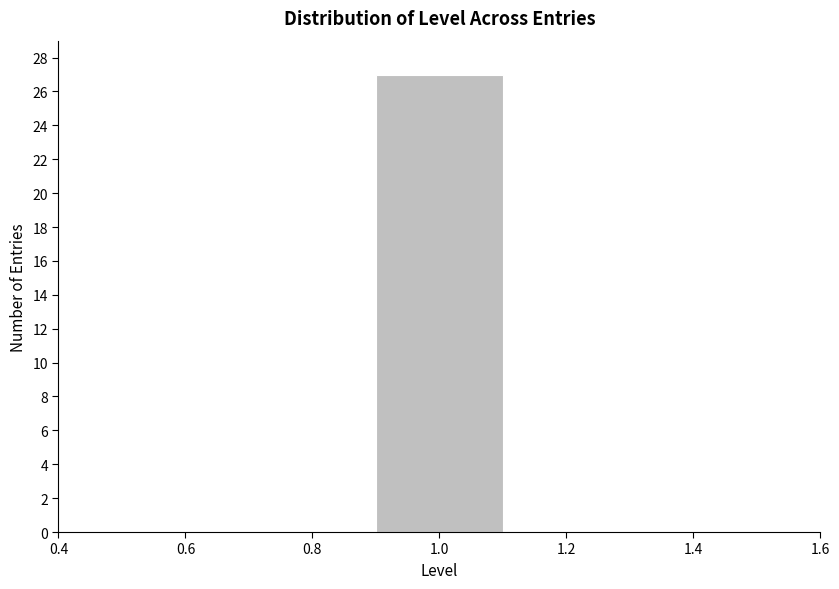

What is the height of the bar covering 0.9 to 1.1 on the x-axis? The values are not printed on the chart, so give them approximately, as read against the axis.

27